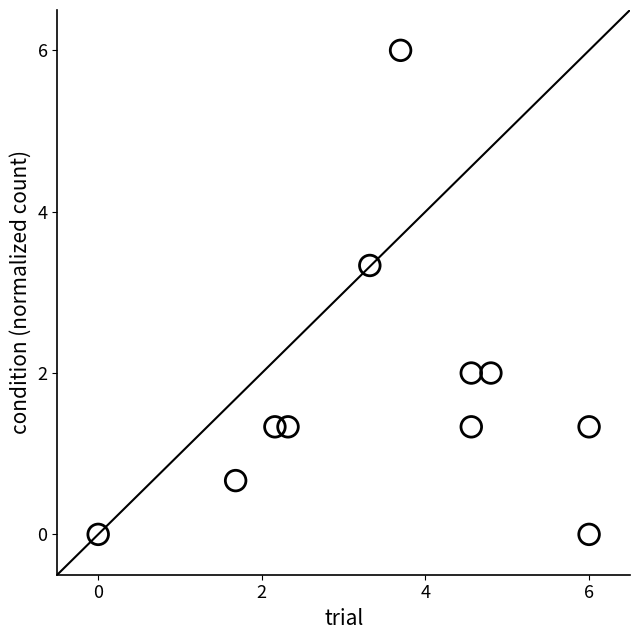

What is the range of X values (max minus min)?

6.0